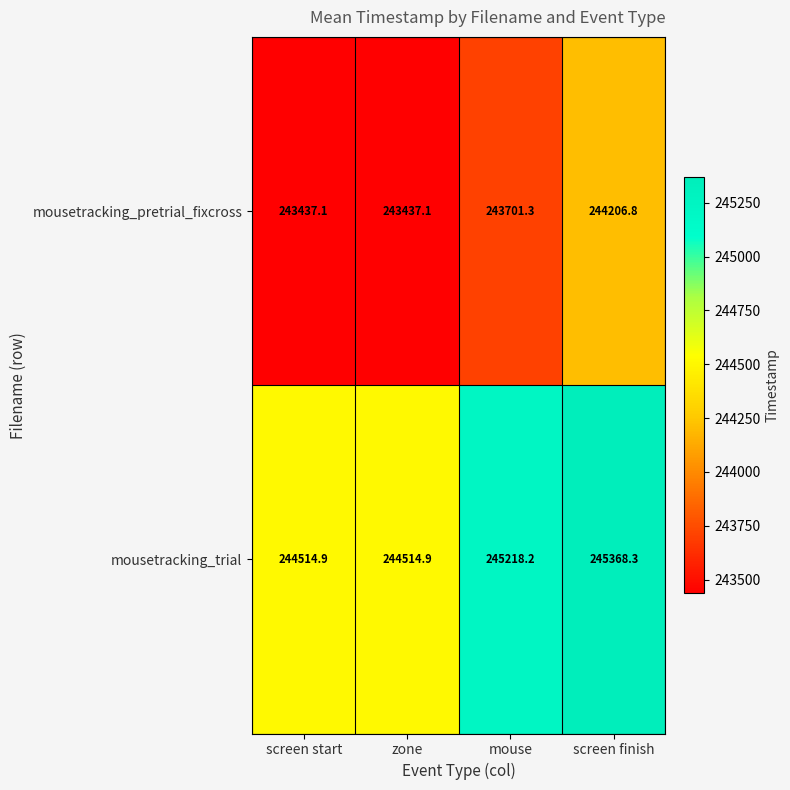

How many data points in mousetracking_trial are above 245218?

2